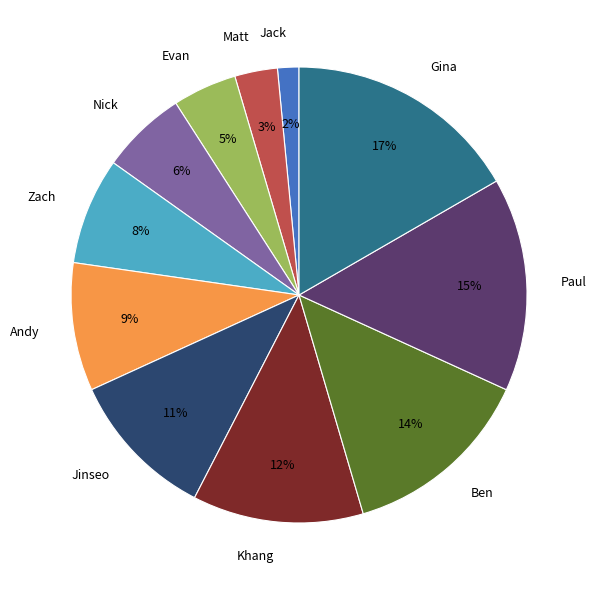

To the nearest percent, what is the combined percentage of Evan and Khang?

17%